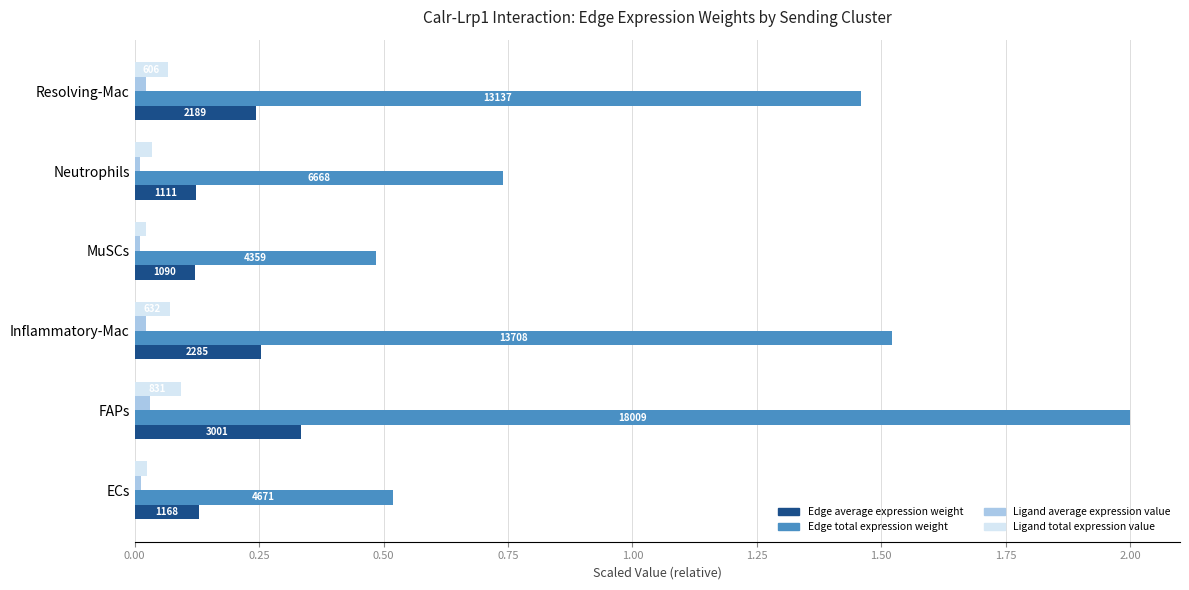

What are all the series names shown in the legend?

Edge average expression weight, Edge total expression weight, Ligand average expression value, Ligand total expression value